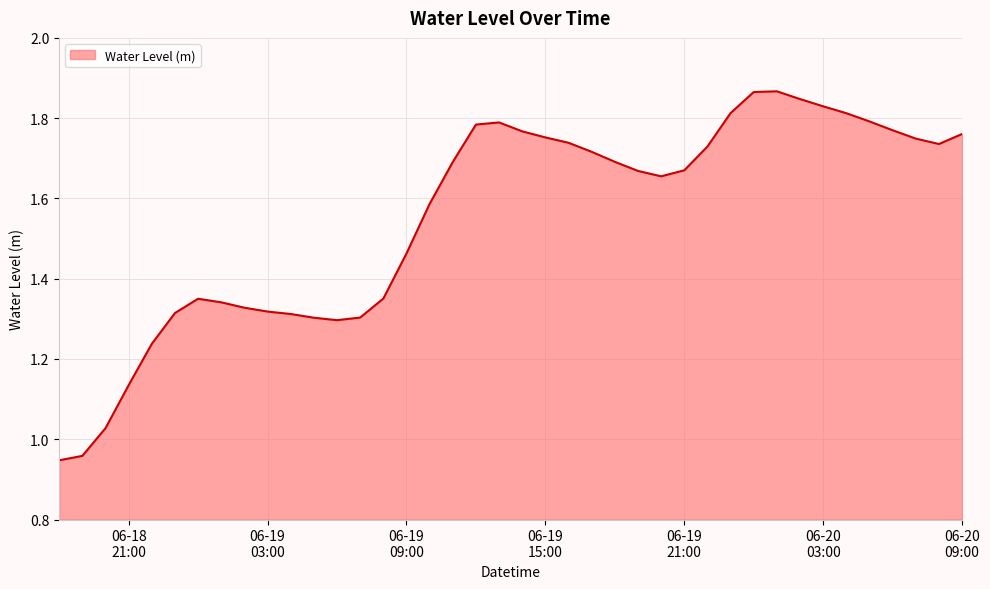

What is the minimum value shown in the chart?

0.9